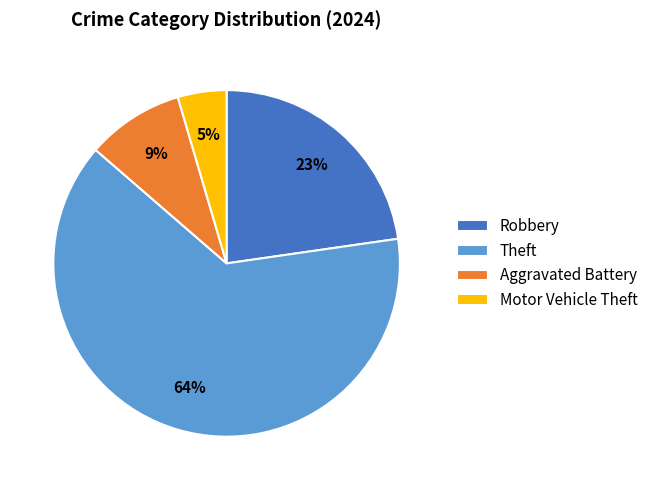

How many segments does this pie chart have?

4